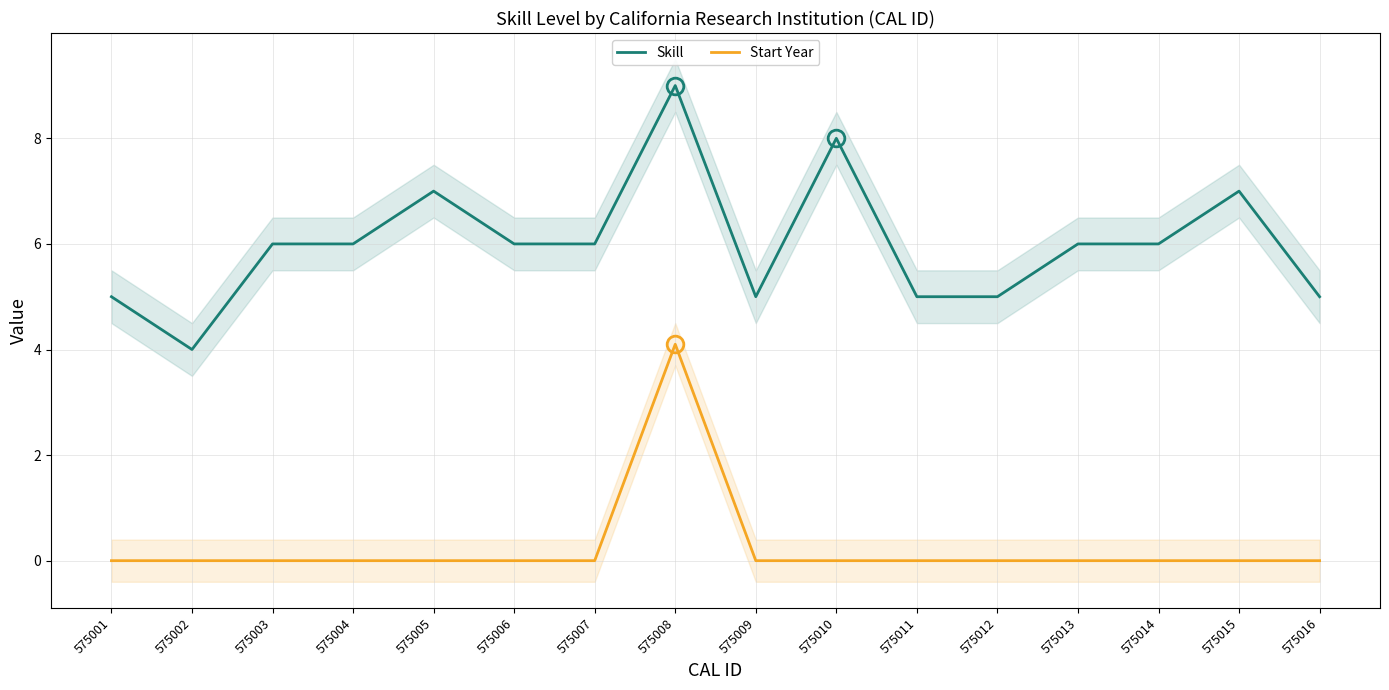

Rank the categories by Start Year value from highest to lowest.

575008, 575001, 575002, 575003, 575004, 575005, 575006, 575007, 575009, 575010, 575011, 575012, 575013, 575014, 575015, 575016